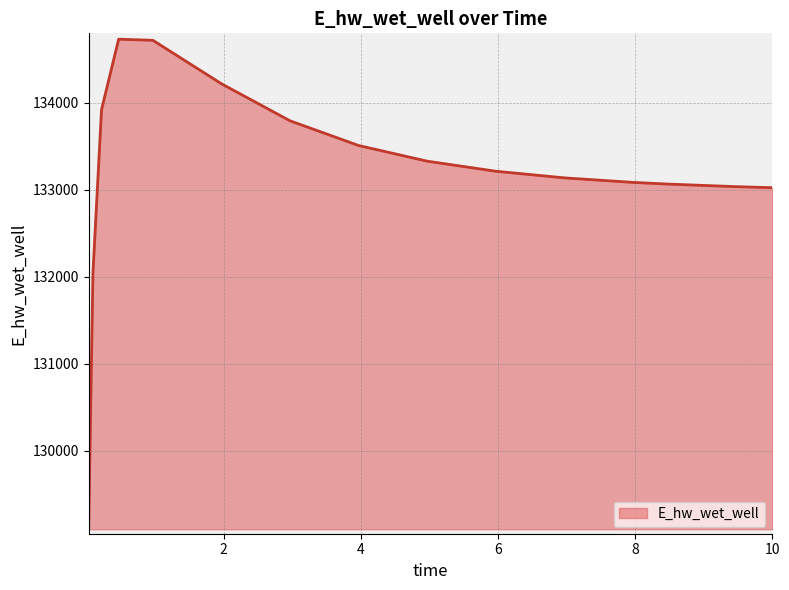

What is the difference between the maximum and minimum values?

5621.0